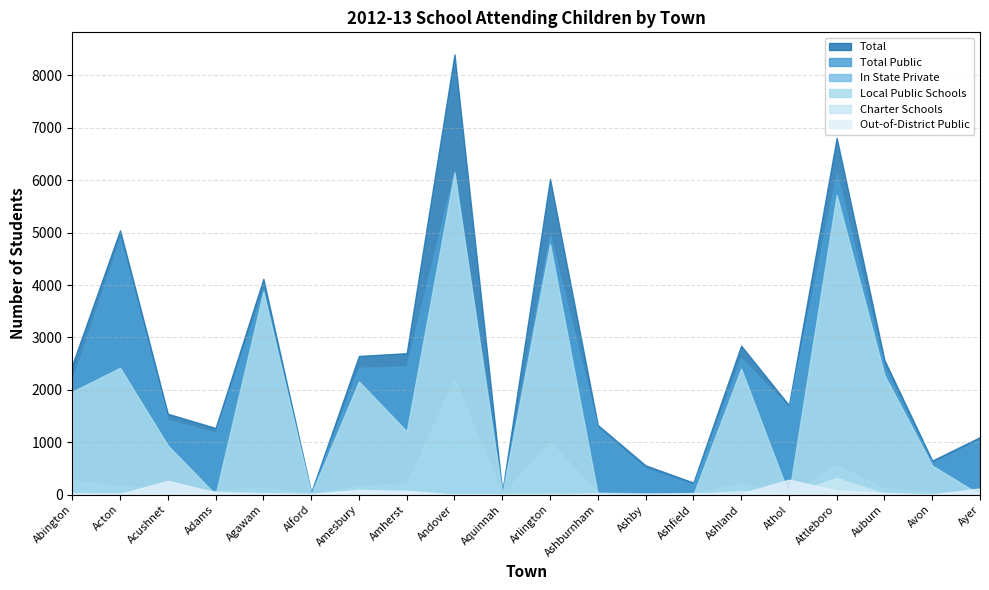

How many values in In State Private are above zero?

19